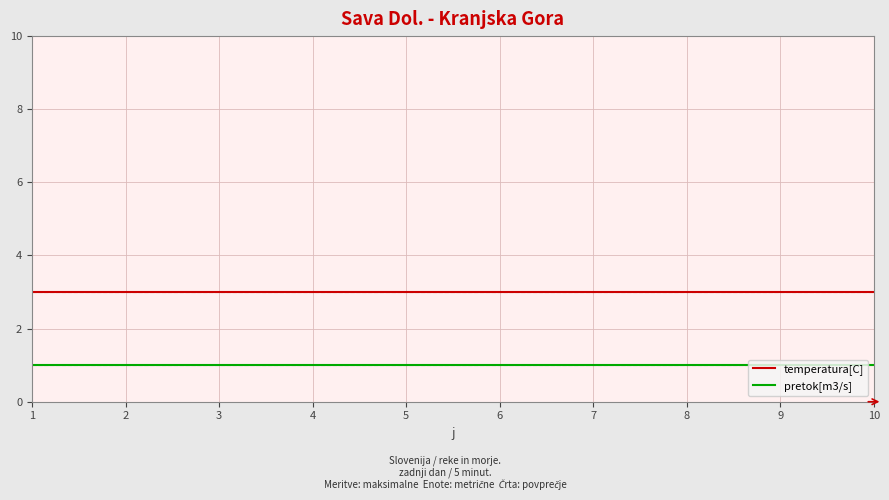

Reading left to right, transcribe all the data shown in this chart.

temperatura[C]: 3	3	3	3	3	3	3	3	3	3
pretok[m3/s]: 1	1	1	1	1	1	1	1	1	1